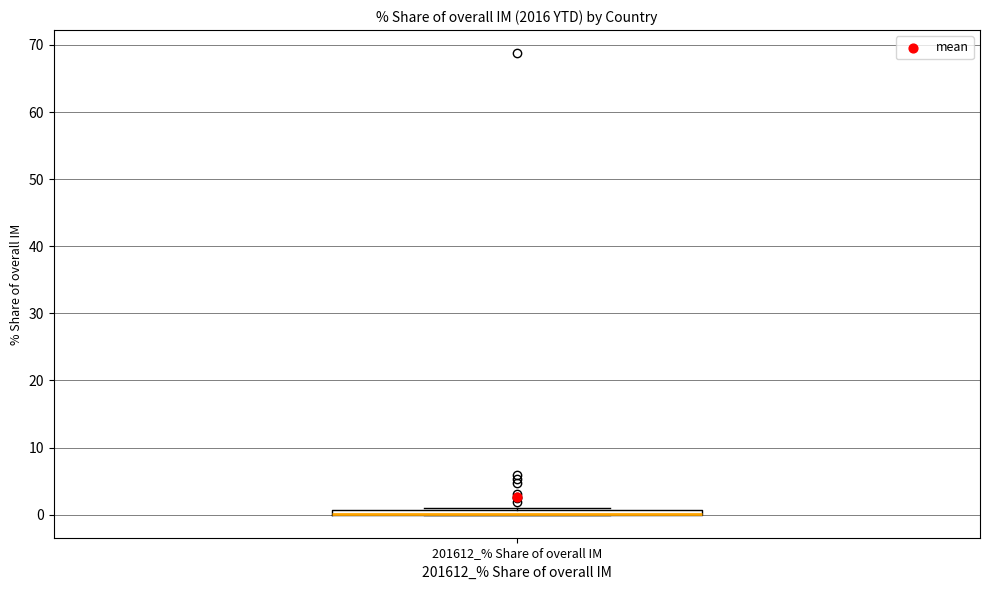

Where is the upper edge of the box for 201612_% Share of overall IM on the y-axis? The values are not printed on the chart, so give them approximately, as read against the axis.

1